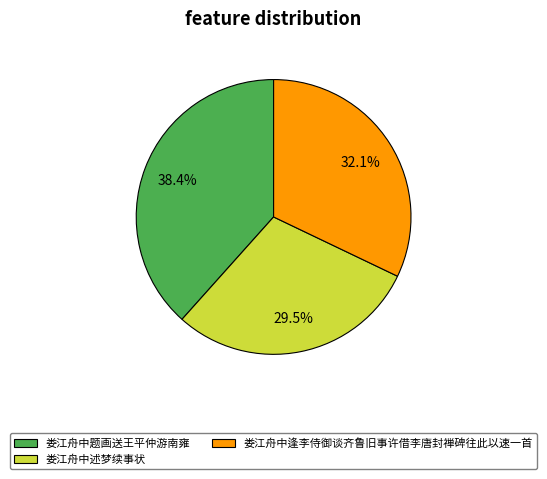

Which slice is the smallest?

娄江舟中述梦续事状